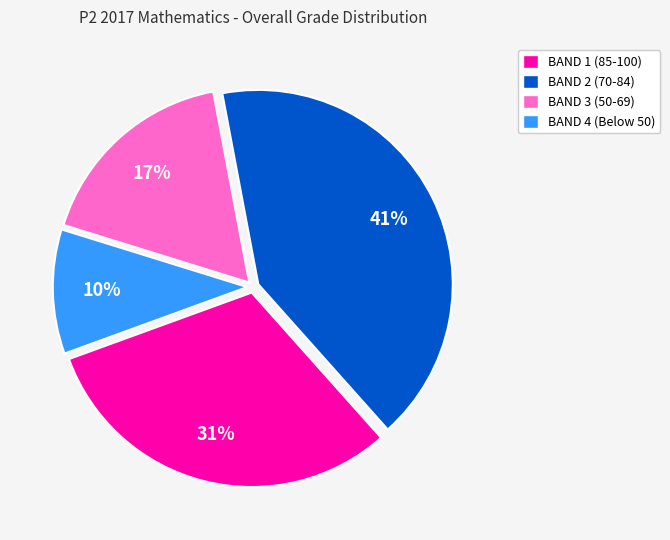

Count the number of slices in the pie.

4